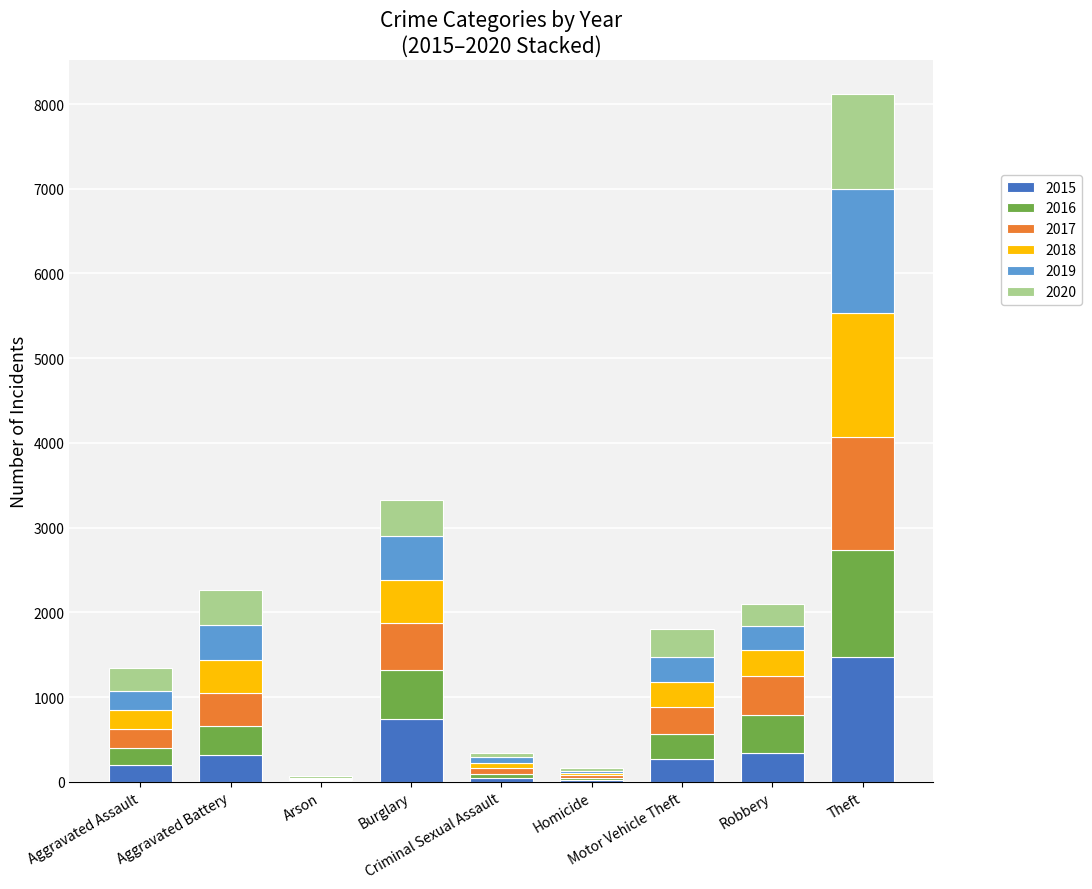

What is the highest value of the 2015 series?

1474